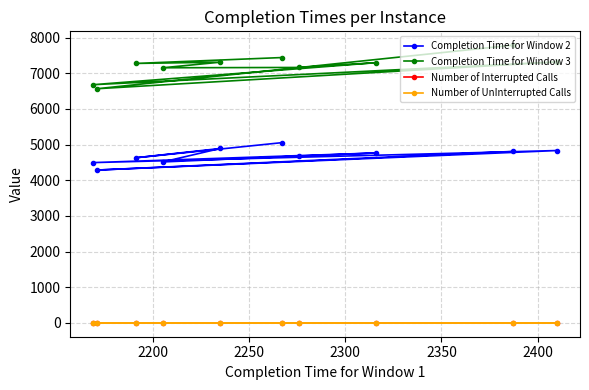

What position from the left is 2250?

3